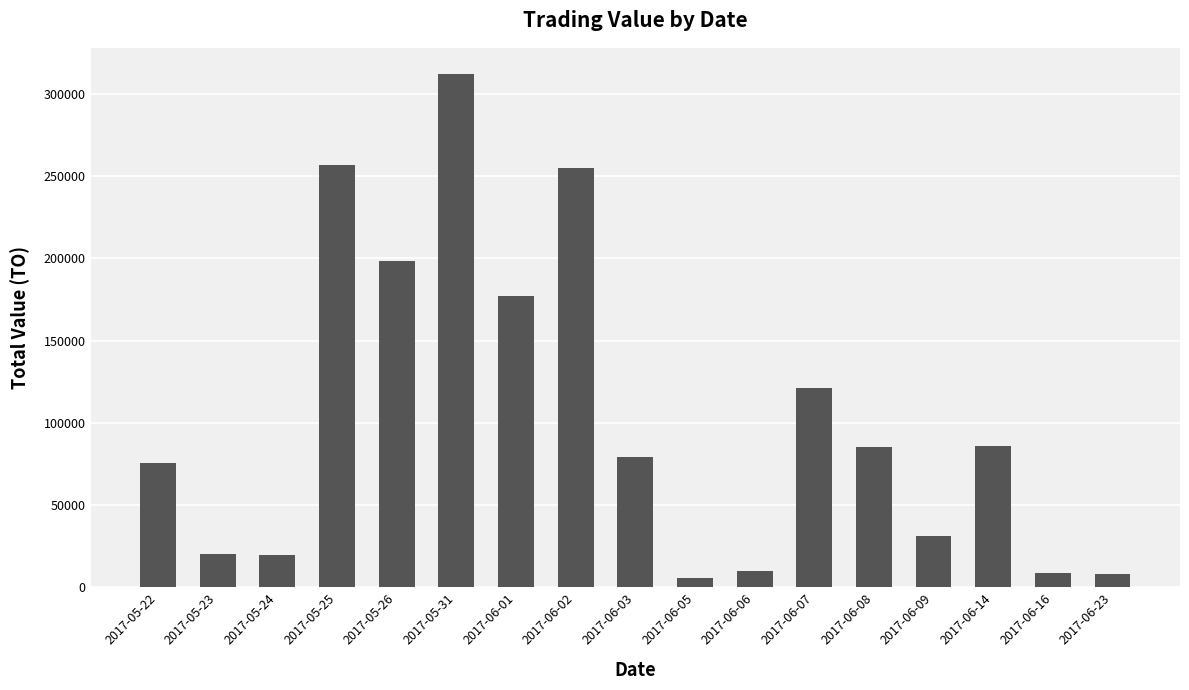

Where is the data nearest to the value 159020?

2017-06-01